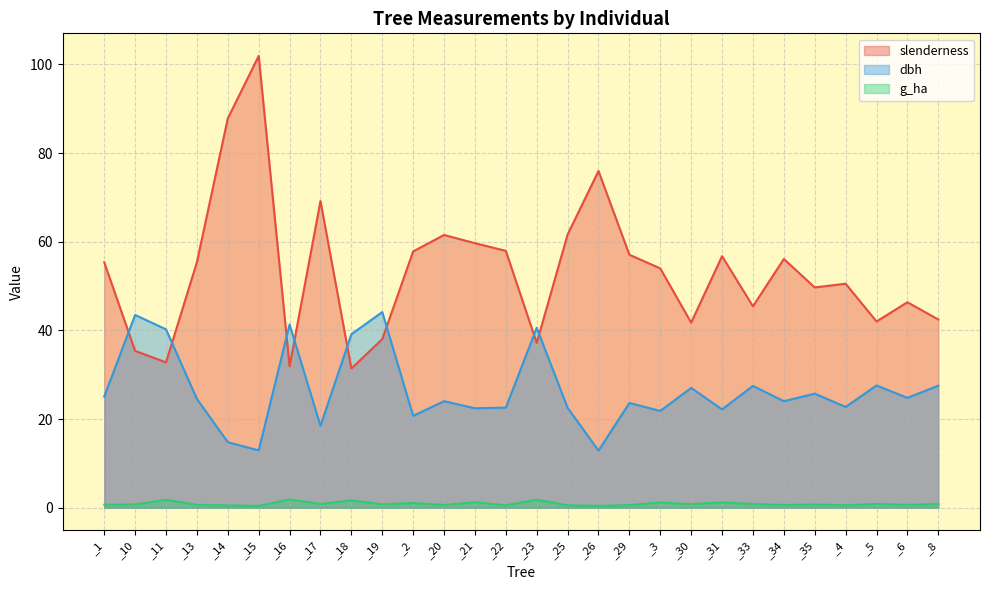

True or false: dbh has a value of 12.6 at _20.

False